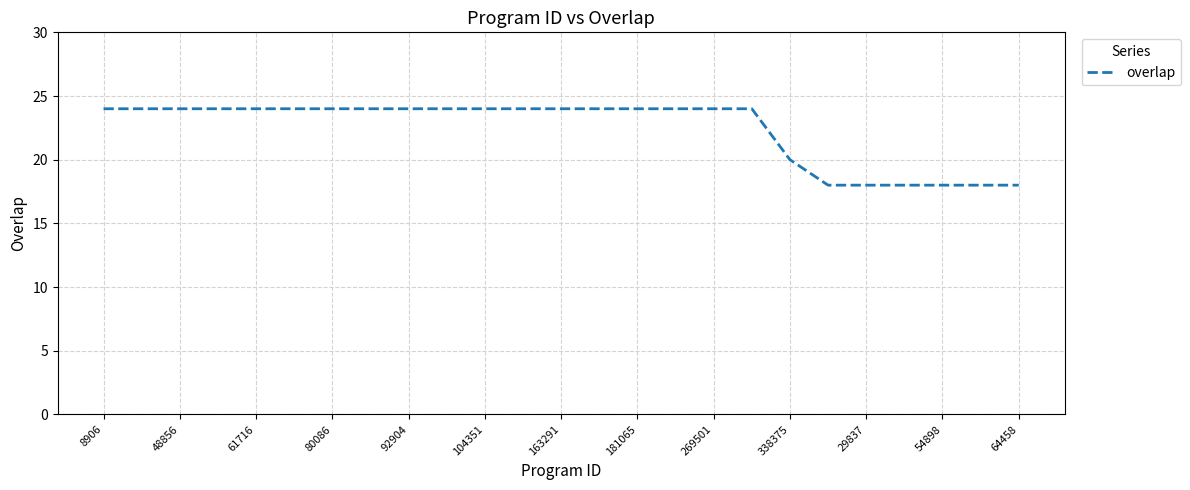

What is the smallest value displayed?

18